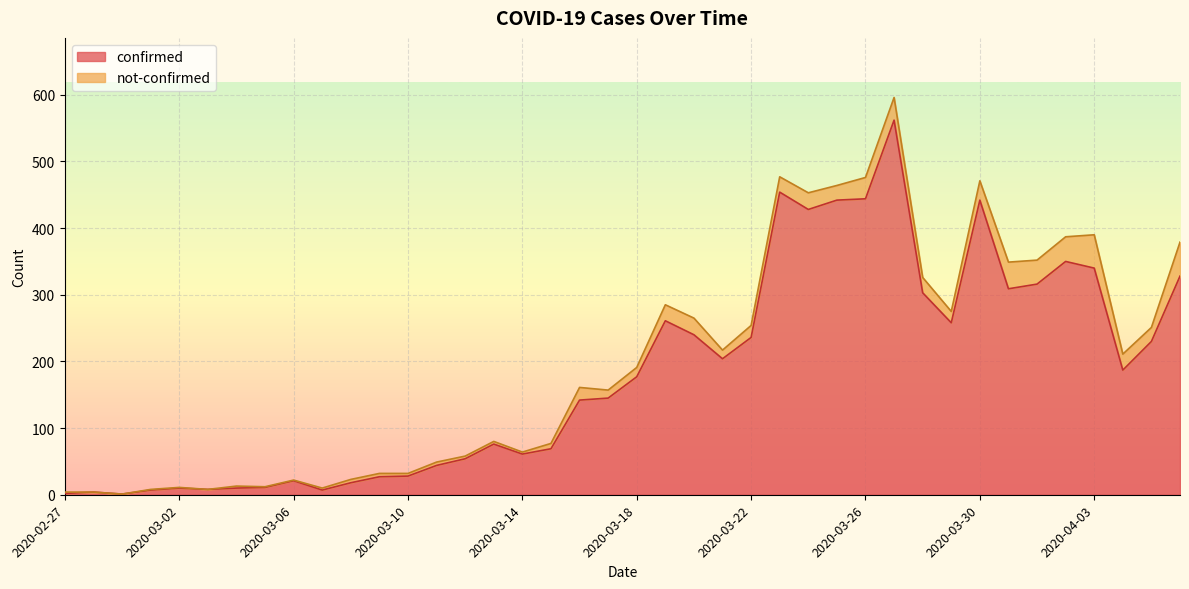

Reading right to left, transcribe all the data shown in this chart.

2020-04-06=328	2020-04-05=230	2020-04-04=187	2020-04-03=340	2020-04-02=350	2020-04-01=316	2020-03-31=309	2020-03-30=442	2020-03-29=258	2020-03-28=303	2020-03-27=562	2020-03-26=444	2020-03-25=442	2020-03-24=428	2020-03-23=454	2020-03-22=236	2020-03-21=204	2020-03-20=240	2020-03-19=261	2020-03-18=177	2020-03-17=145	2020-03-16=142	2020-03-15=69	2020-03-14=61	2020-03-13=76	2020-03-12=54	2020-03-11=44	2020-03-10=28	2020-03-09=27	2020-03-08=18	2020-03-07=7	2020-03-06=21	2020-03-05=11	2020-03-04=10	2020-03-03=8	2020-03-02=10	2020-03-01=7	2020-02-29=1	2020-02-28=4	2020-02-27=2